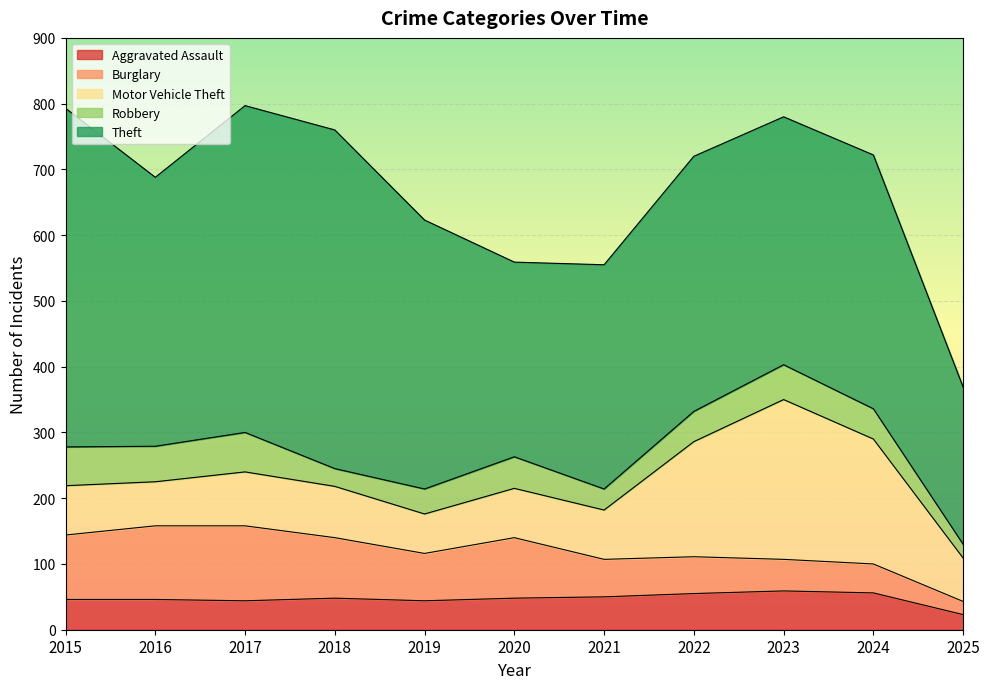

In Burglary, how many points are higher than both neighbors (excluding endpoints)?

2